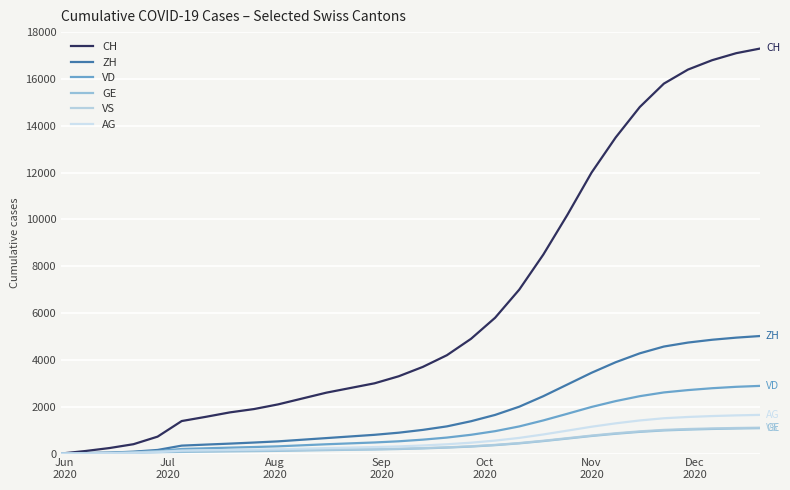

Which series has the largest total across all categories?

CH